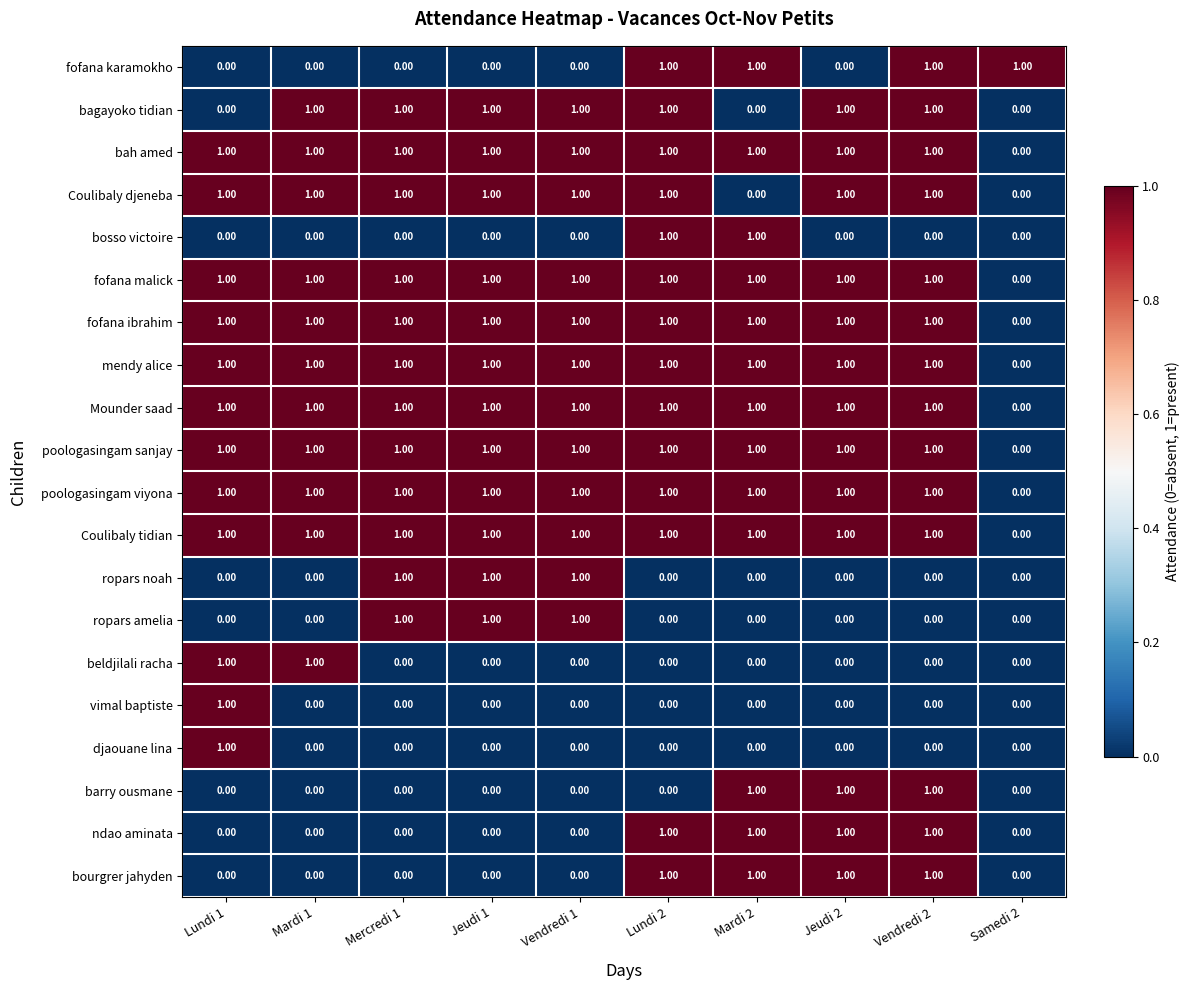

What is the sum of all Mounder saad values?

9